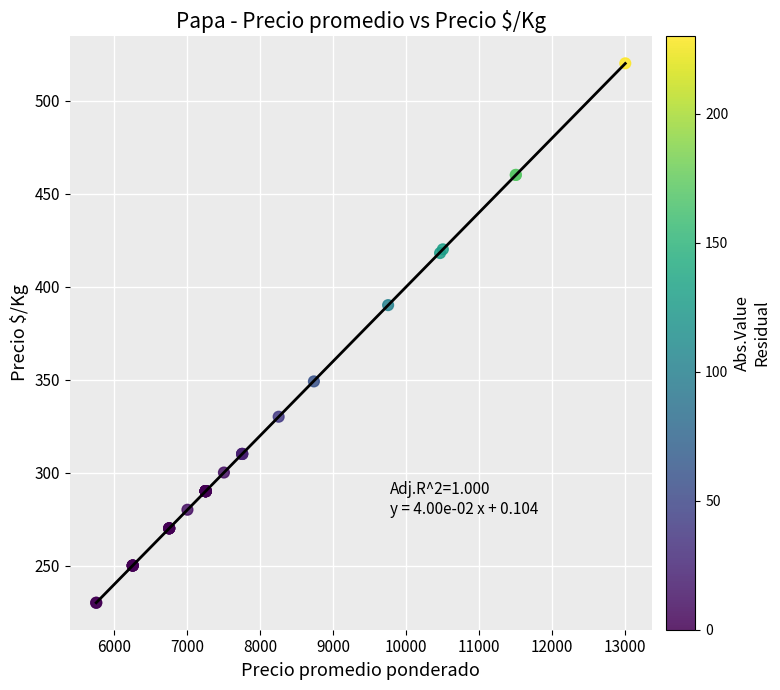

What Y value in the scatter plot is closest to 375?

390